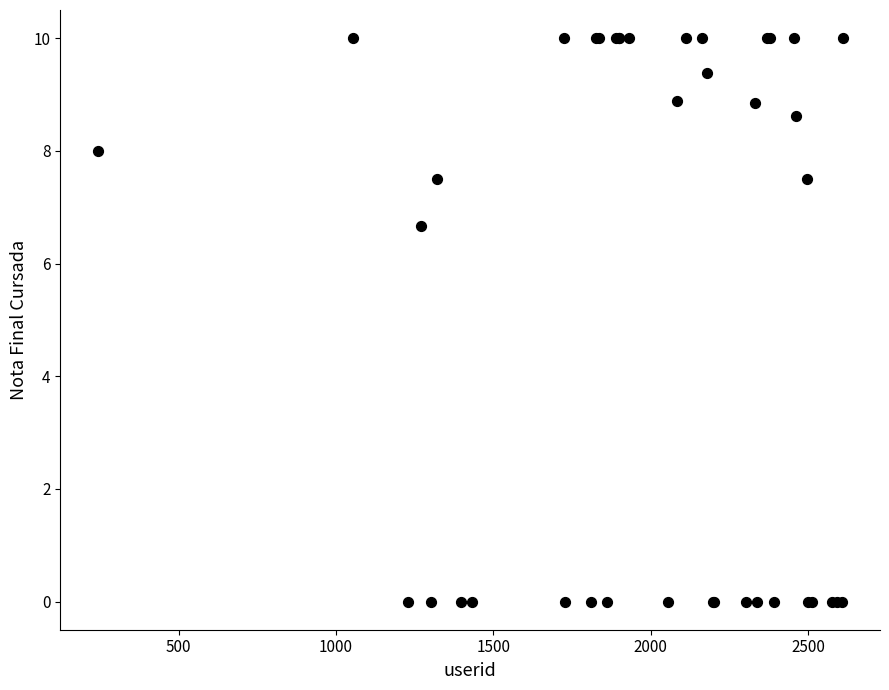

What Y value in the scatter plot is closest to 5?

6.7